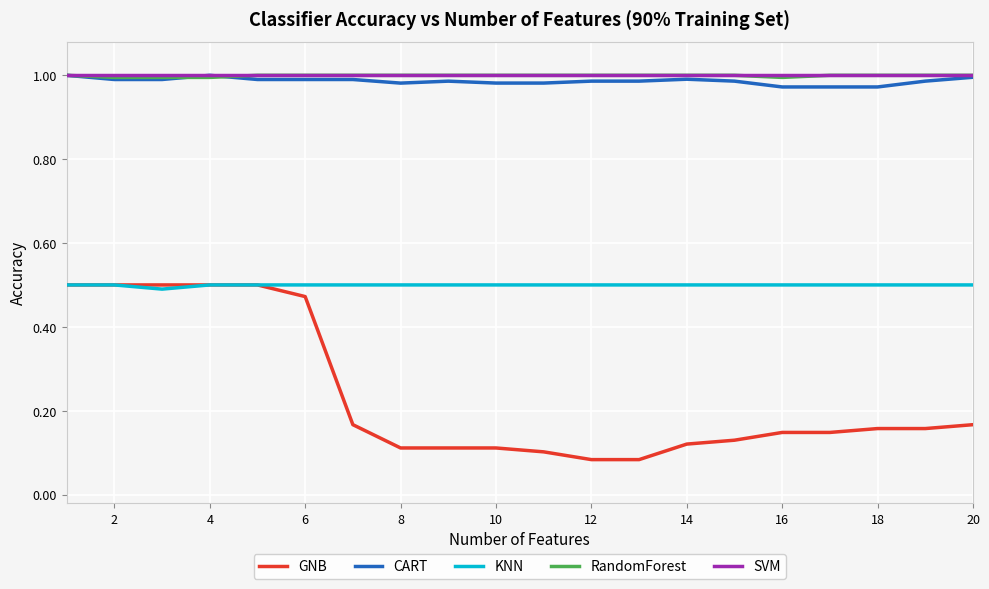

Which series has the largest range (max minus min)?

GNB